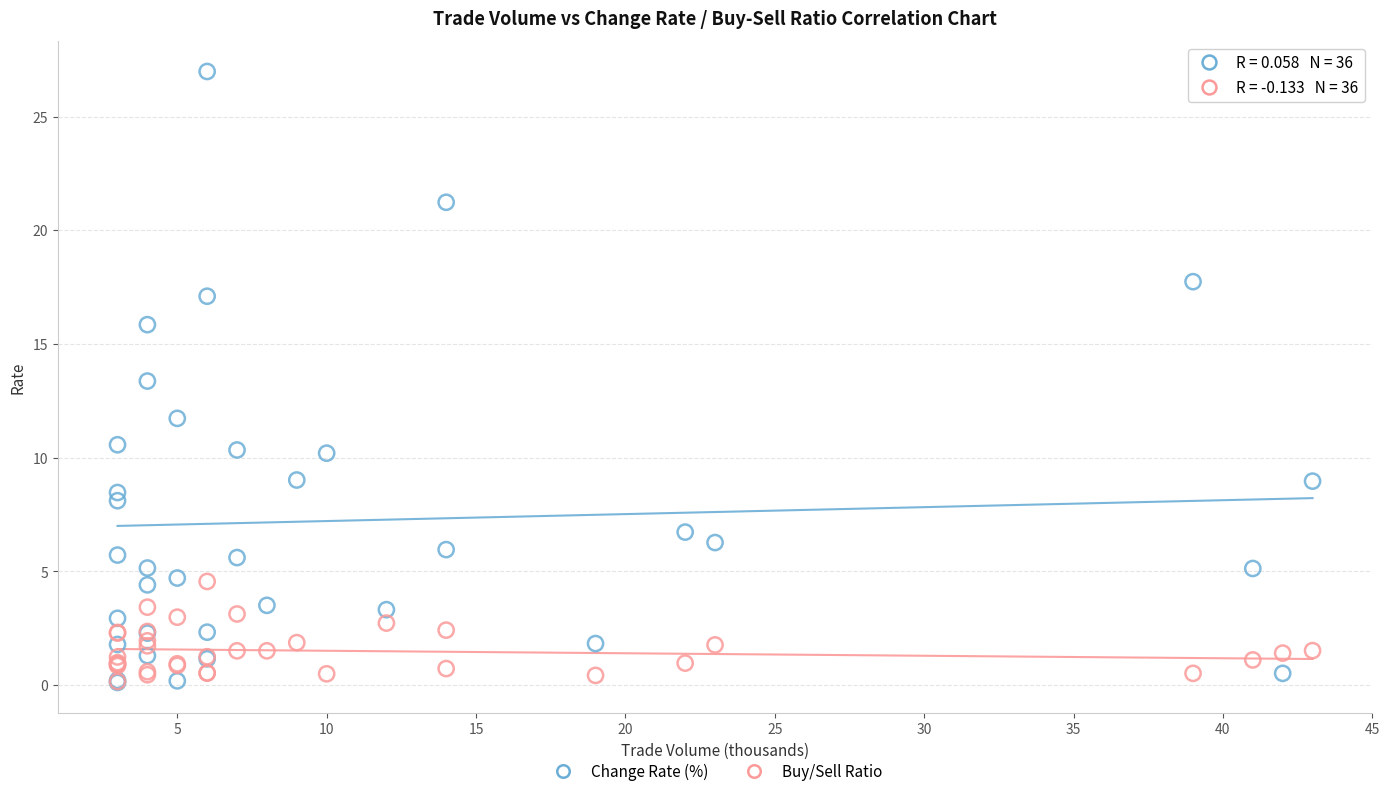

Which series reaches the maximum Y coordinate?

Change Rate (%)